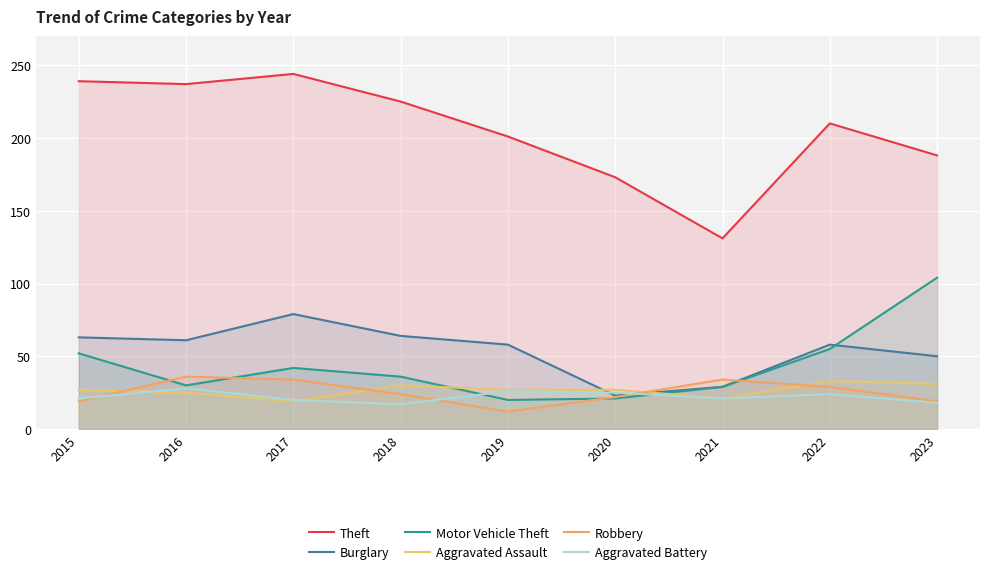

What is the difference between the maximum and minimum values in the Aggravated Battery series?

11